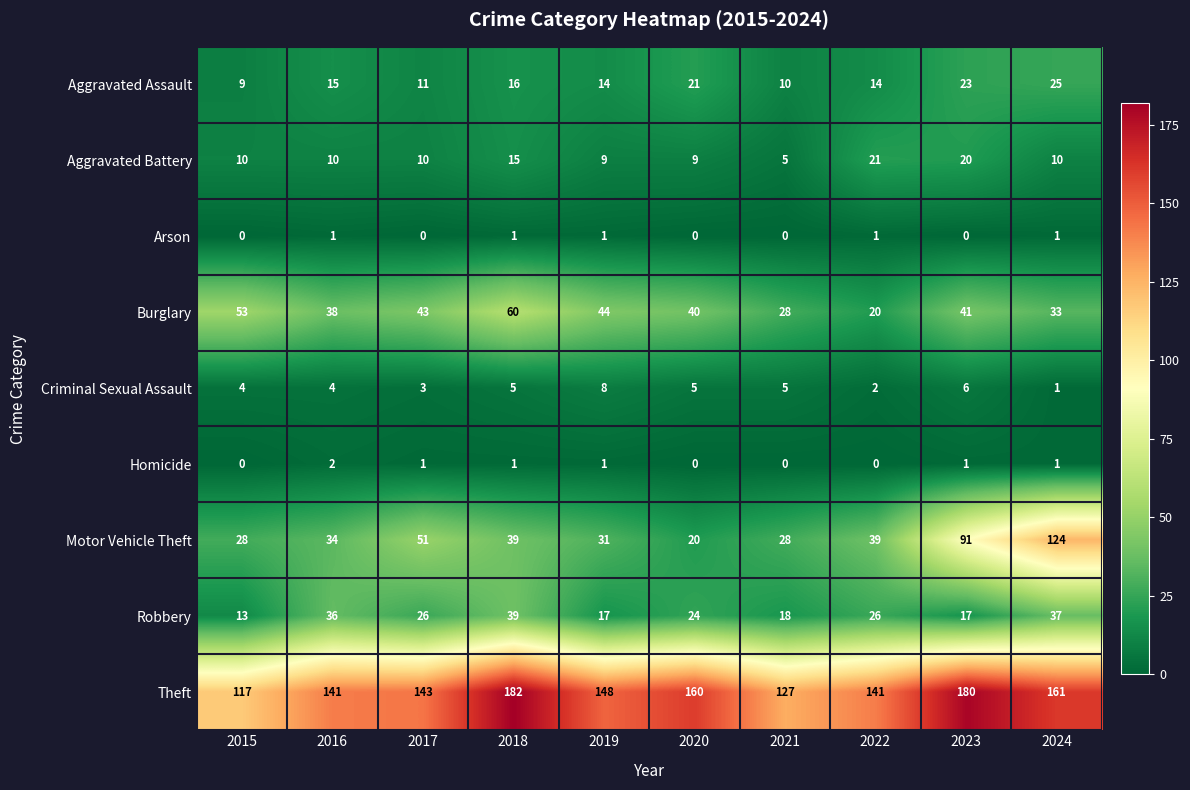

Is it true that Criminal Sexual Assault equals 5 at 2019?

False